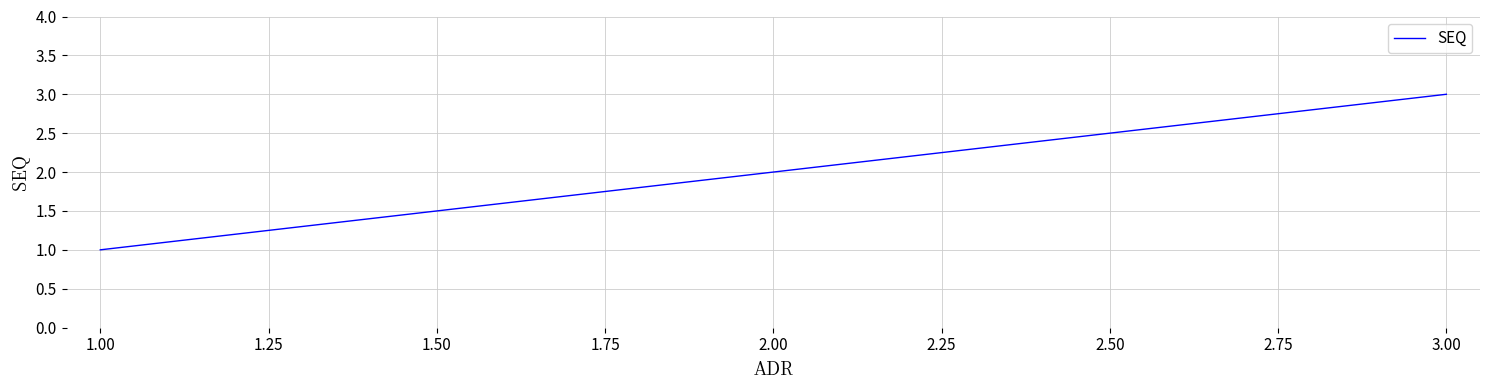

How many series are shown in this chart?

1